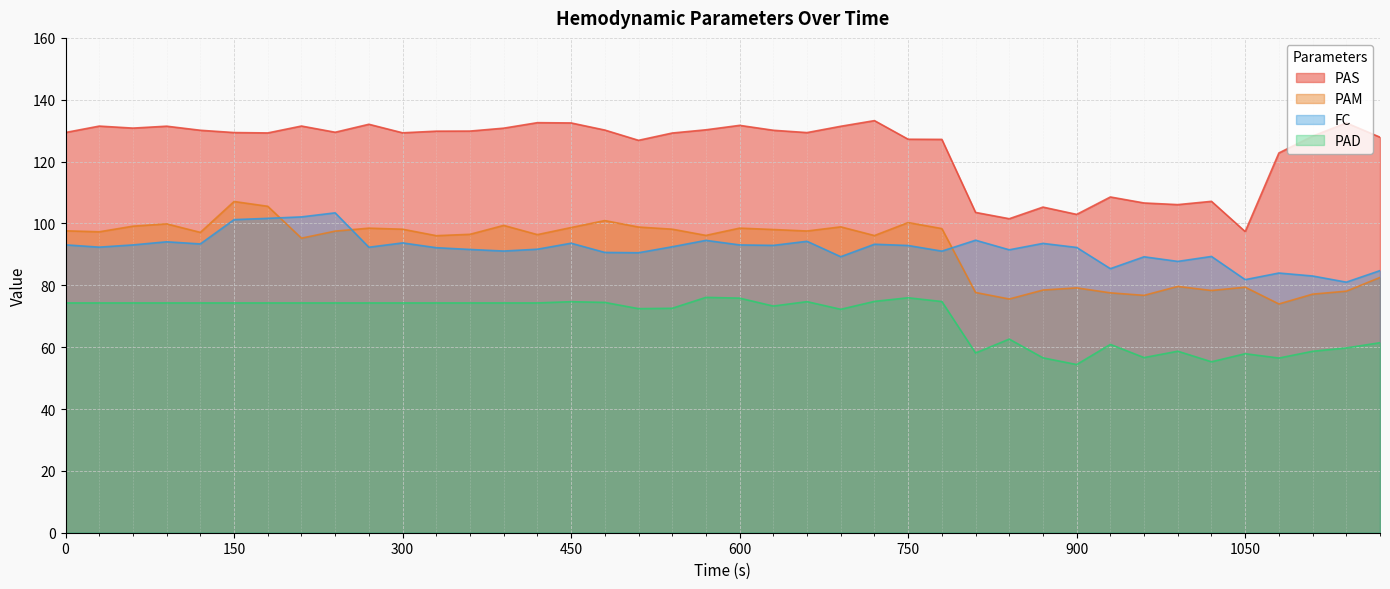

After their last crossing, which series has the higher values: FC or PAM?

FC